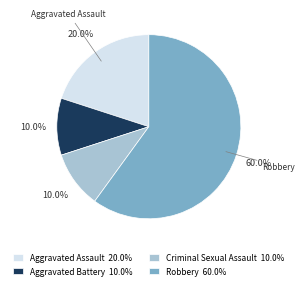

Is there a majority slice in this chart?

Yes